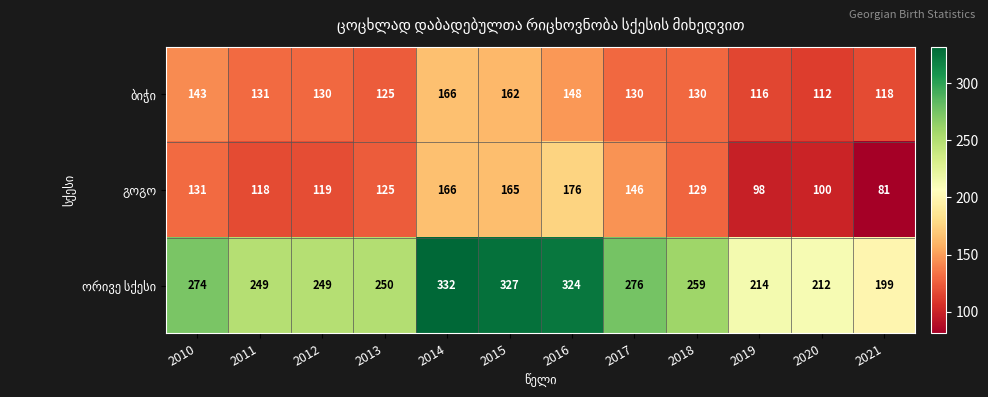

What is the smallest value displayed?

81